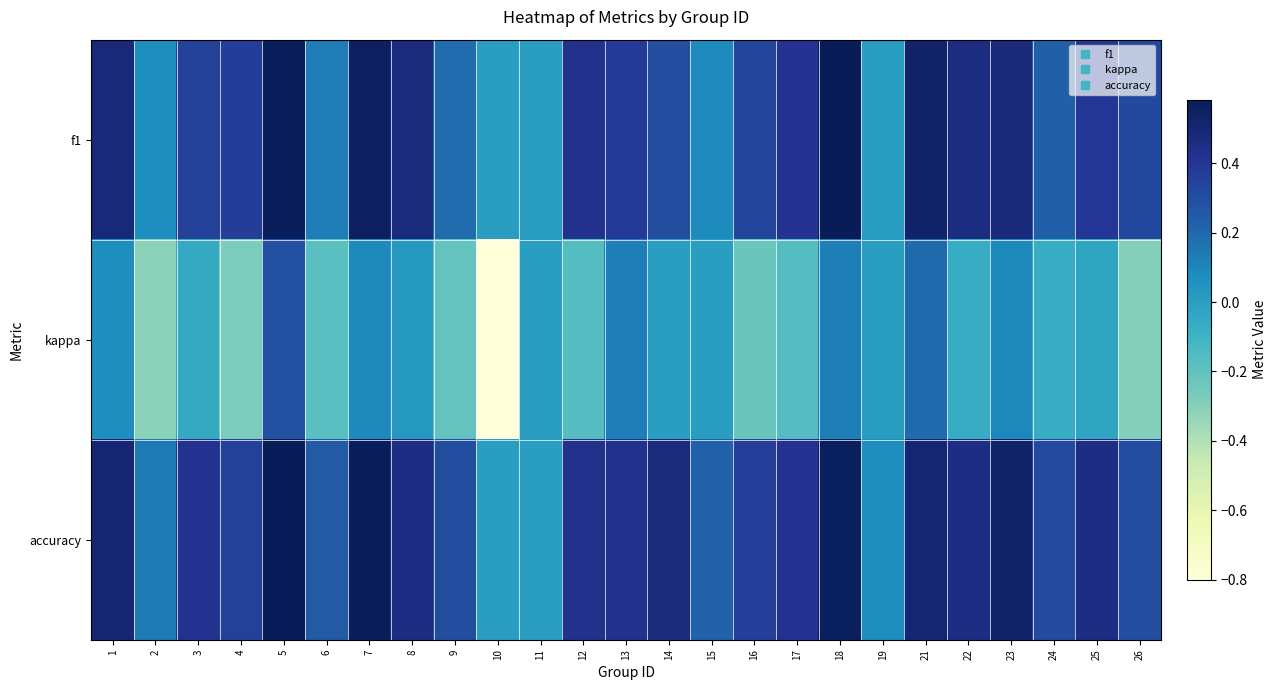

Which series has the widest spread of values?

kappa